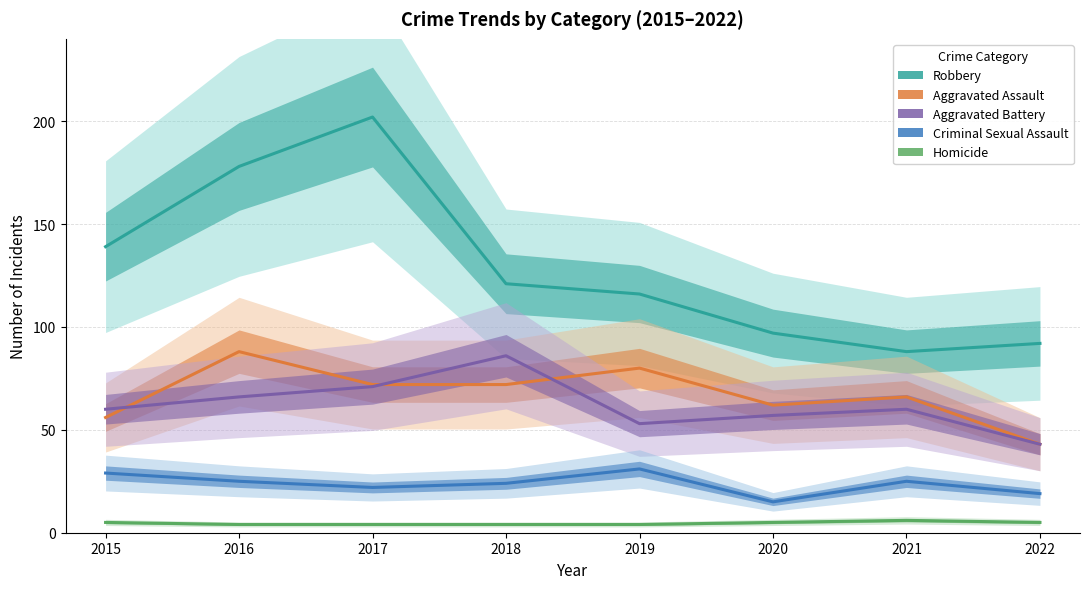

Between 2015 and 2020, which series saw the biggest shift?

Robbery